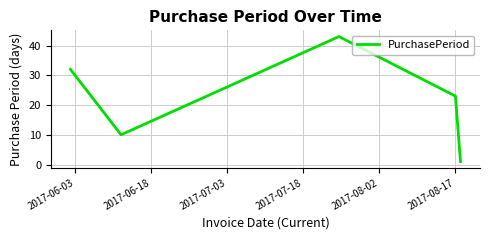

Reading right to left, transcribe all the data shown in this chart.

1	23	43	10	32